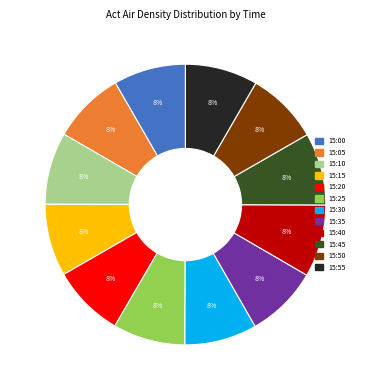

Does any single category account for the majority?

No